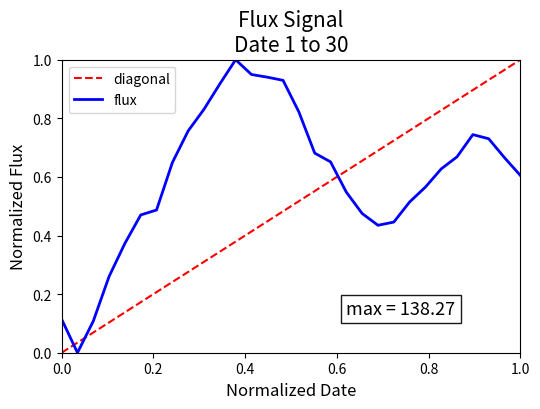

How many data points does each series have?

30